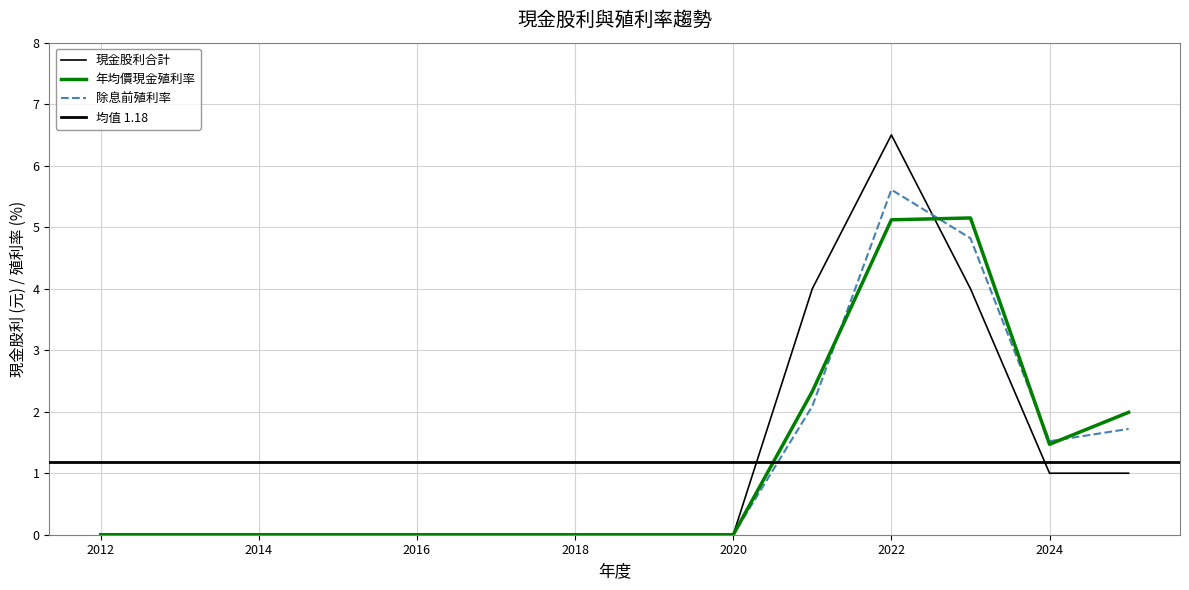

Which has a higher value, 2014 or 2023?

2023